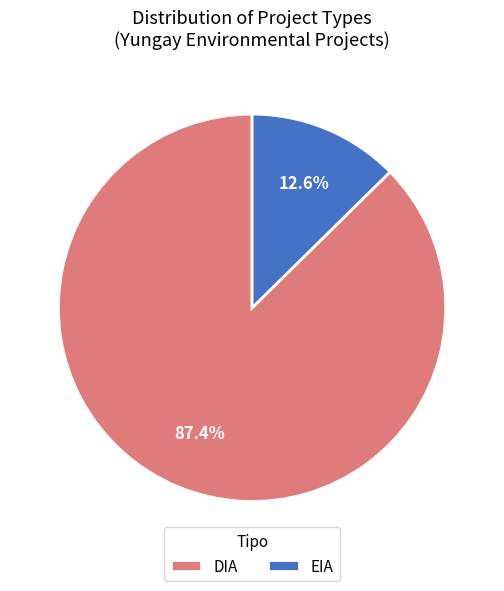

The DIA slice represents 79% of the pie. True or false?

False